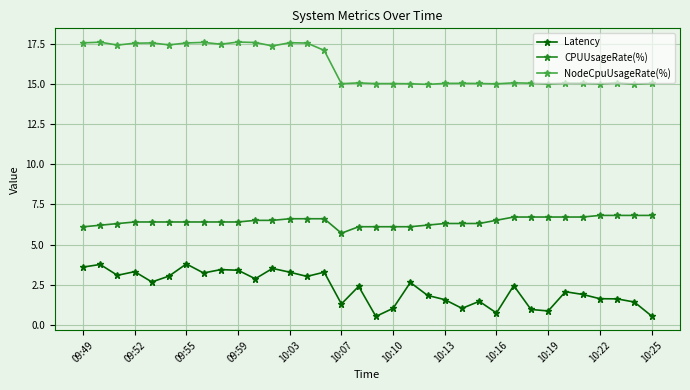

What is the average value of the NodeCpuUsageRate(%) series?

16.1